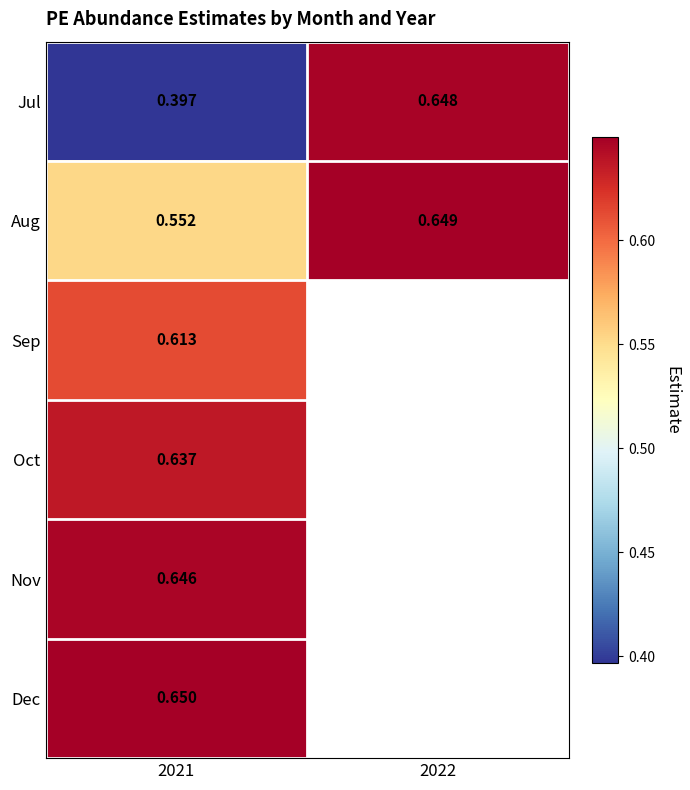

What is the maximum value for Jul?

0.6